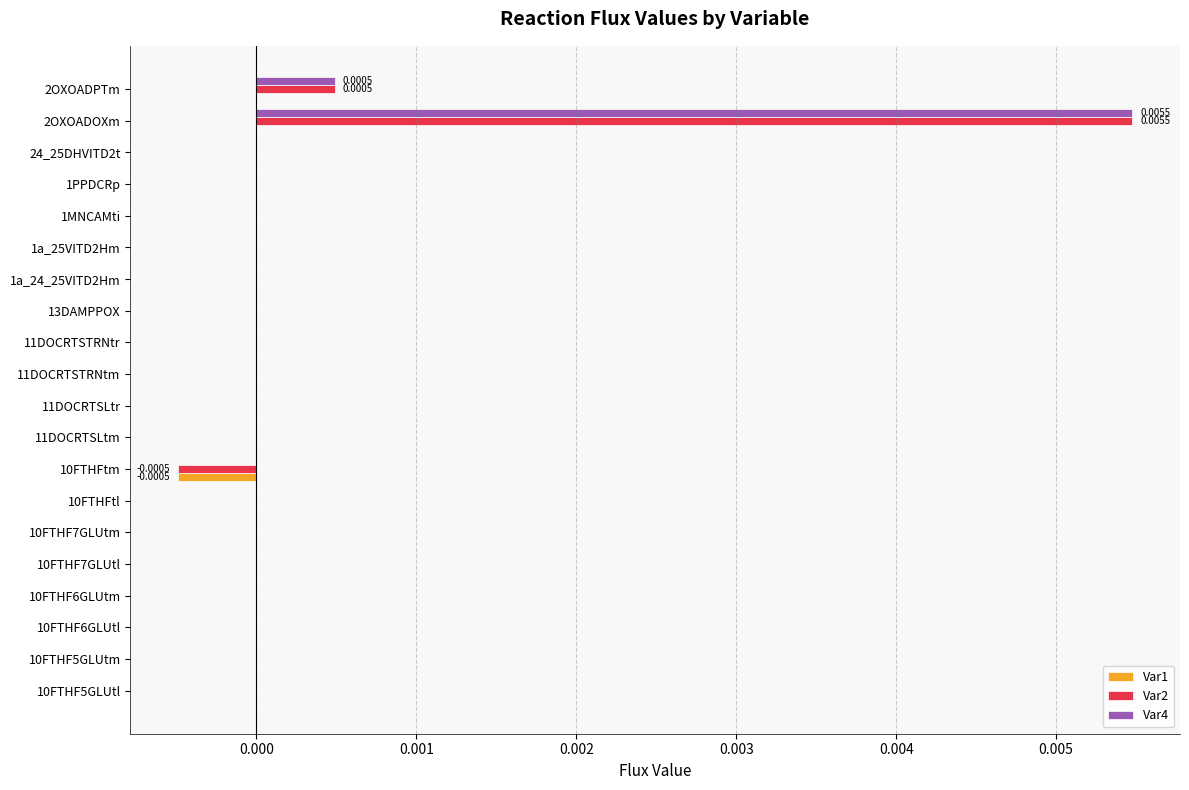

At which category is the sum across all series the highest?

2OXOADOXm